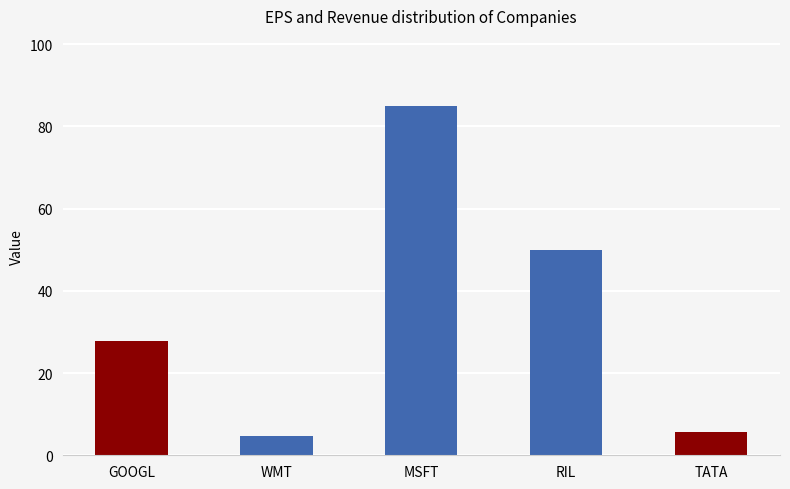

What is the value of the 4th bar from the left?

50.0